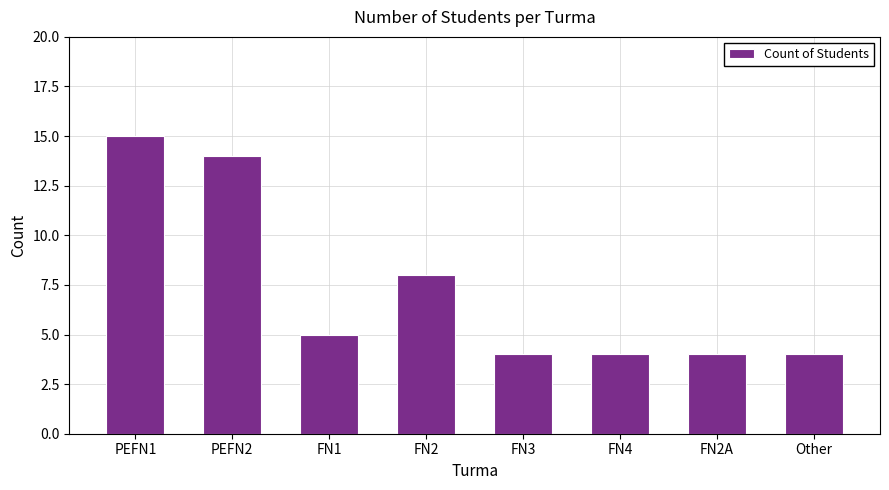

Reading left to right, what are all the values shown in this chart?

15	14	5	8	4	4	4	4